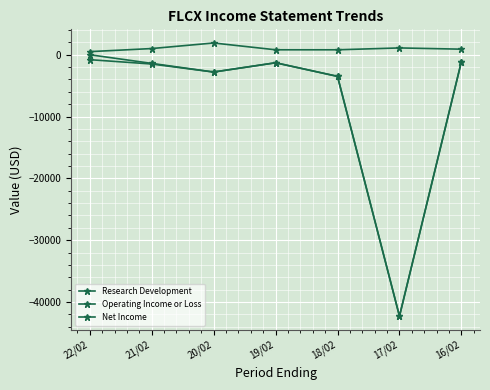

What is the difference between the highest and lowest values at 20/02?

4700